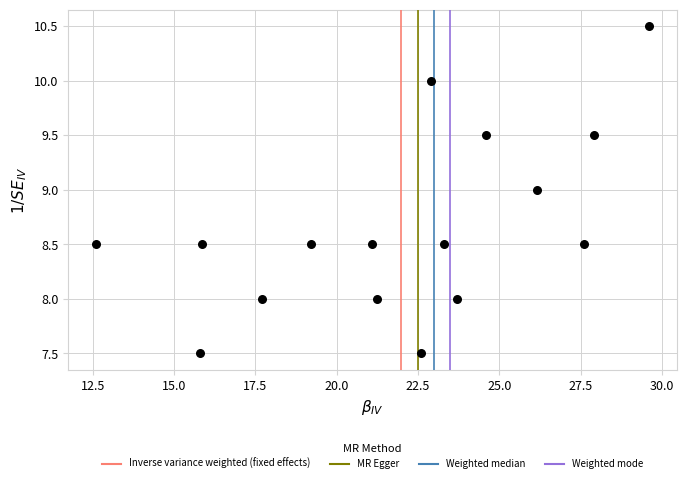

What is the range of Y values (max minus min)?

3.0